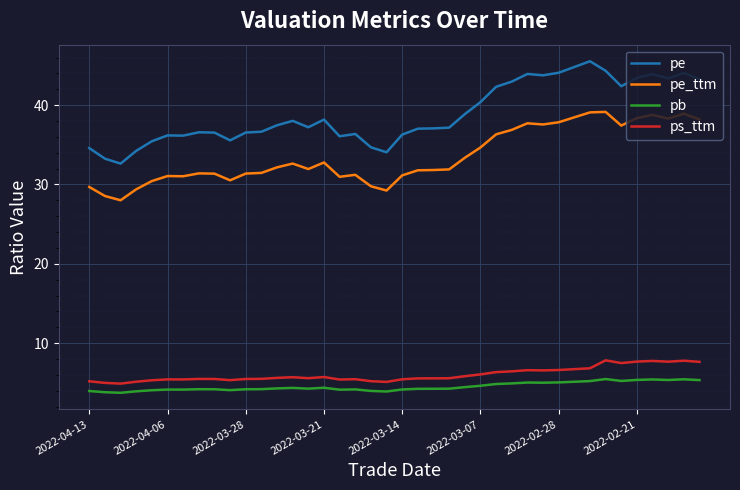

What is the difference between the maximum and minimum values in the ps_ttm series?

2.9